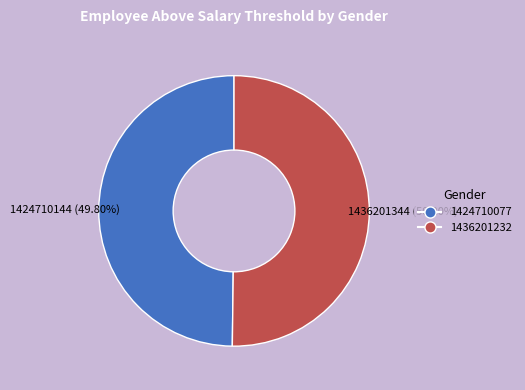

What is the ratio of the value at 1436201232 to the value at 1424710077?

1.0